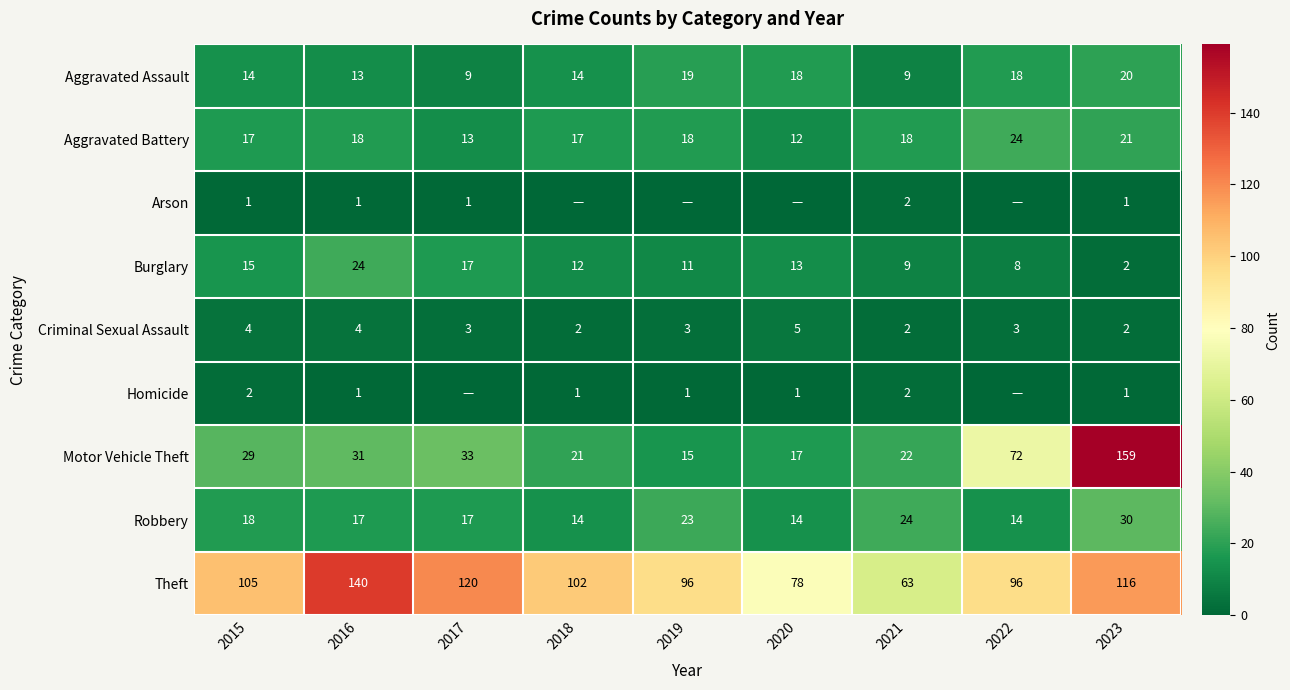

Is the value of Aggravated Assault at 2019 greater than the value of Homicide at 2015?

Yes